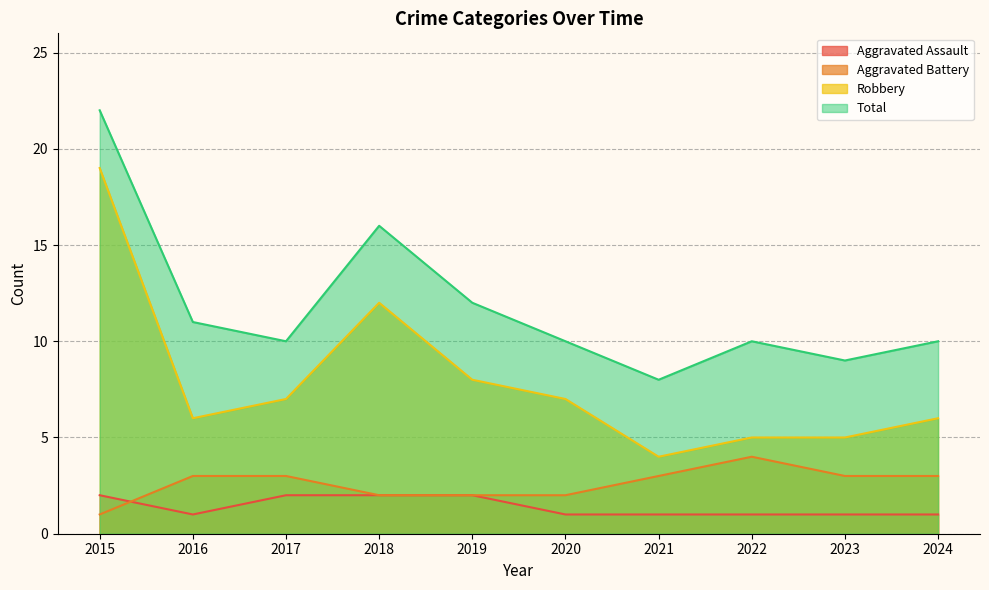

How many interior local valleys does the Aggravated Assault series have?

1